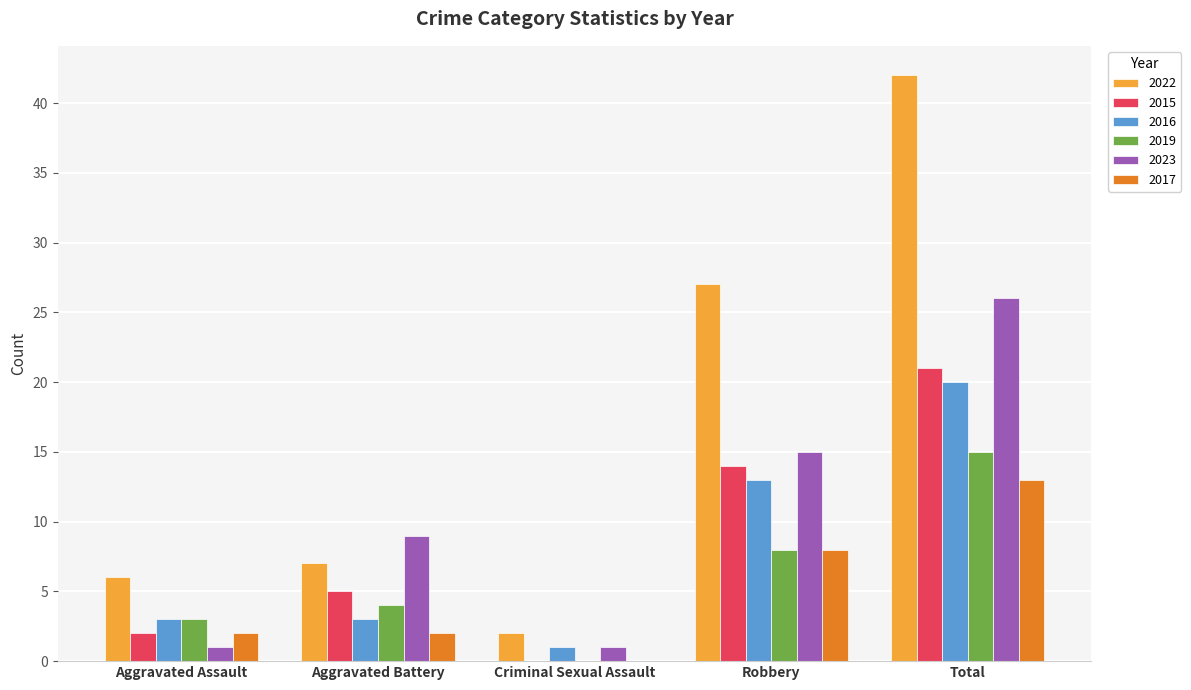

Which series changed the most between Aggravated Assault and Criminal Sexual Assault?

2022